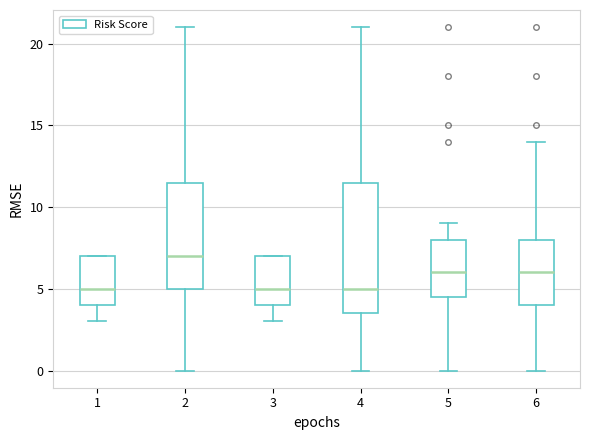

Which box is the tallest, from its lower edge to its upper edge?

4